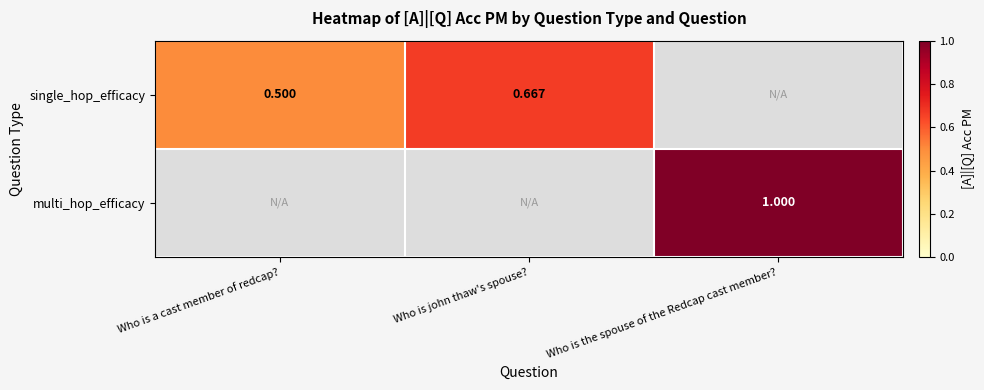

Is the value of multi_hop_efficacy at Who is the spouse of the Redcap cast member? greater than the value of single_hop_efficacy at Who is a cast member of redcap??

Yes